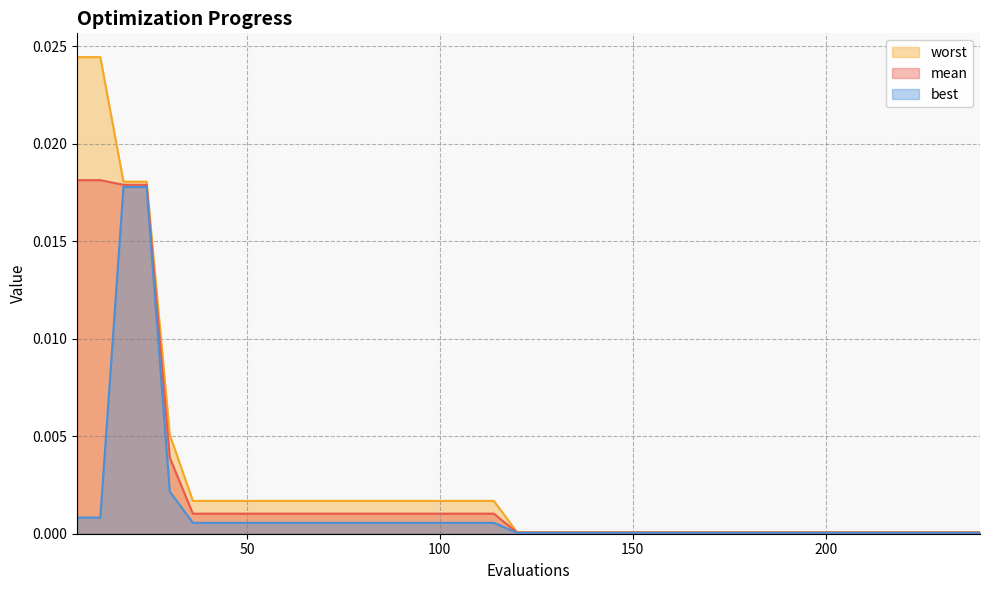

Which series has the widest spread of values?

worst